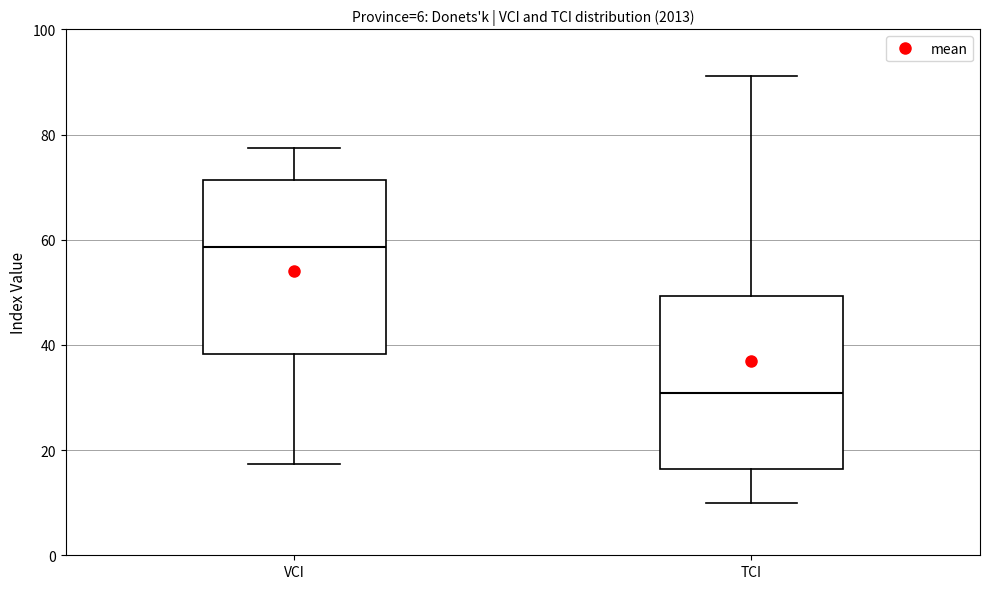

Which box has the highest median line?

VCI